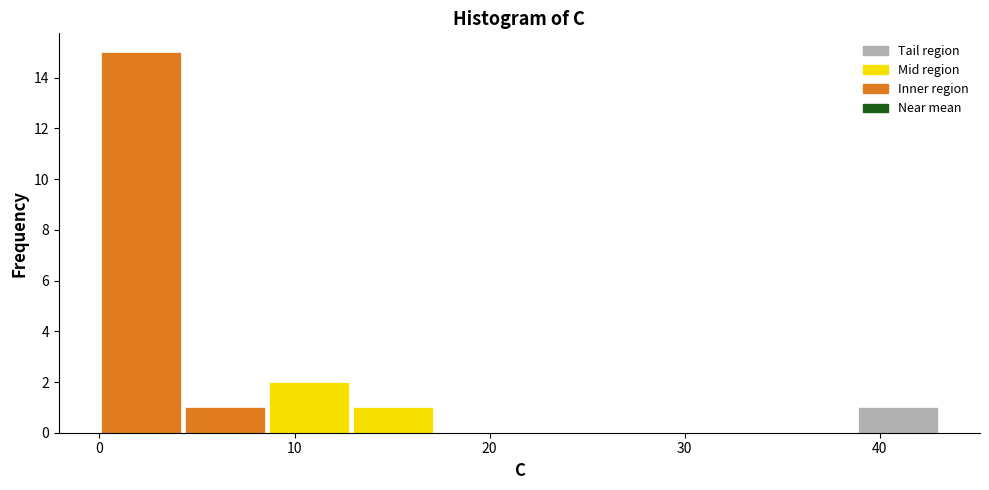

Reading left to right, transcribe this chart: for each bar, give the range it covers on the x-axis and its height. Neither the bar edges nor the heights are printed on the chart, so give them approximately, as read against the axes.

0 to 4: 15
4 to 9: 1
9 to 13: 2
13 to 17: 1
17 to 22: 0
22 to 26: 0
26 to 30: 0
30 to 35: 0
35 to 39: 0
39 to 43: 1